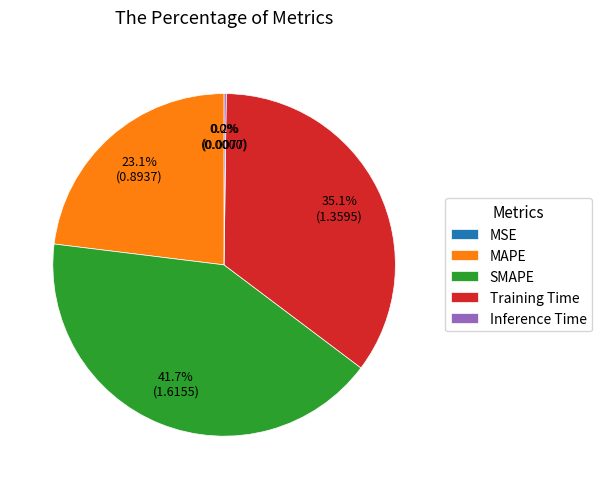

What portion of the pie excludes SMAPE?

58.3%